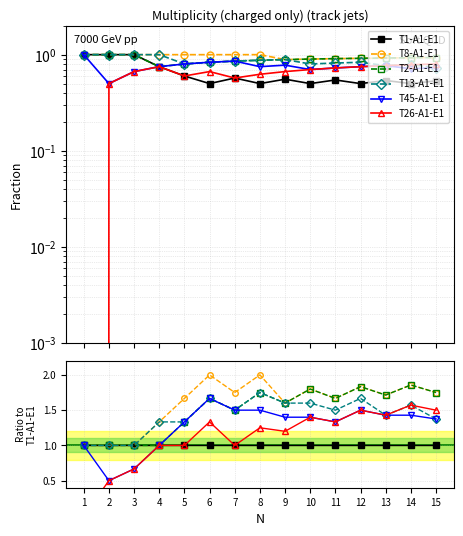

List the labels in order of T8-A1-E1 value, smallest first.

1, 2, 3, 4, 9, 5, 11, 13, 7, 15, 10, 12, 14, 6, 8